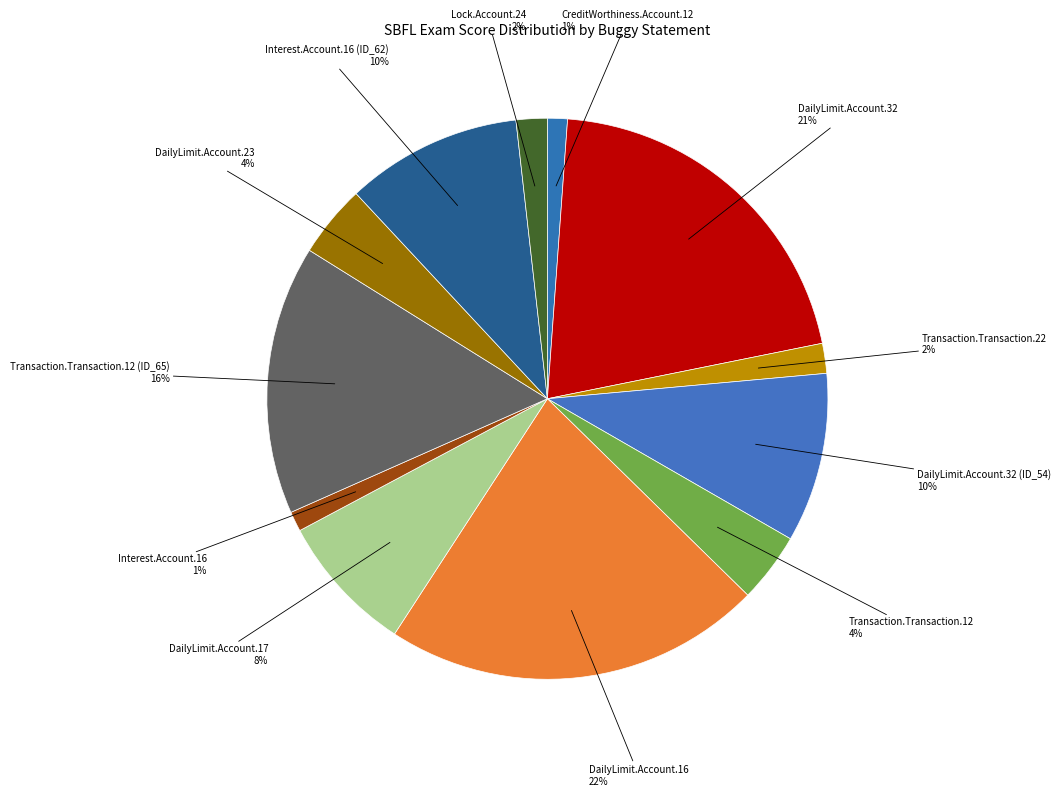

How many slices are in this pie chart?

12